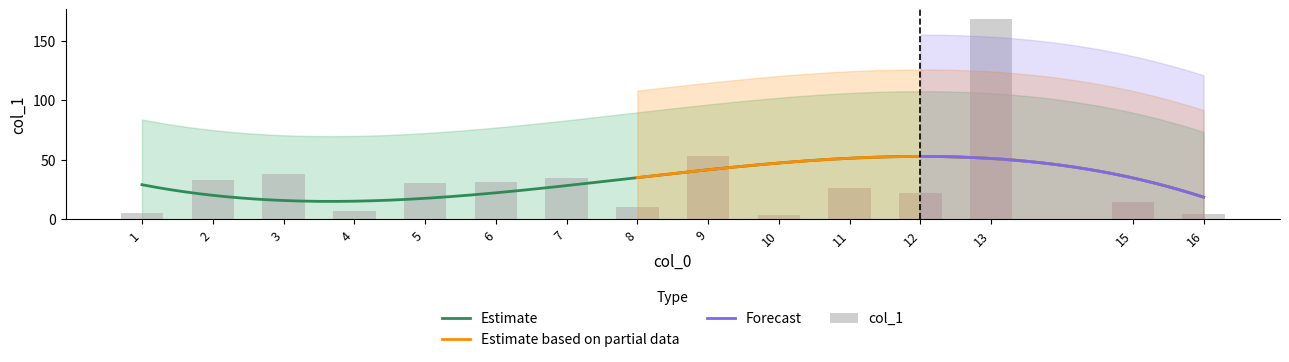

Where is the data nearest to the value 85?

9